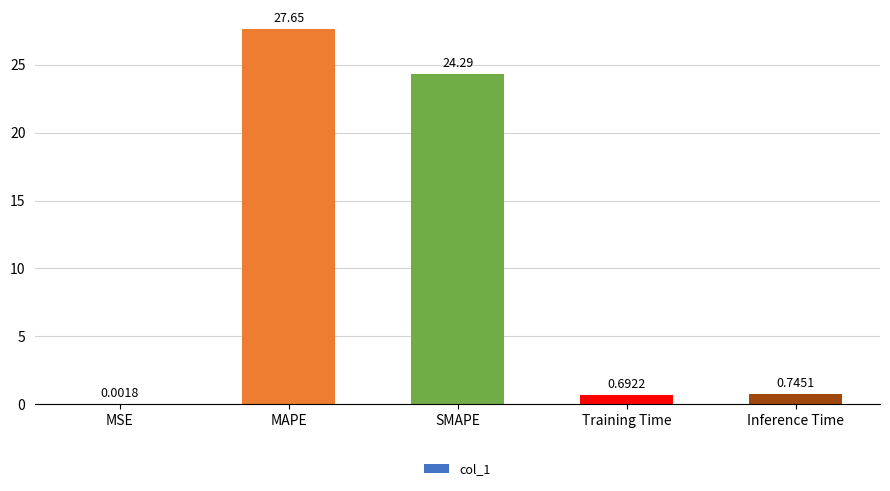

Which label corresponds to the largest value in the chart?

MAPE